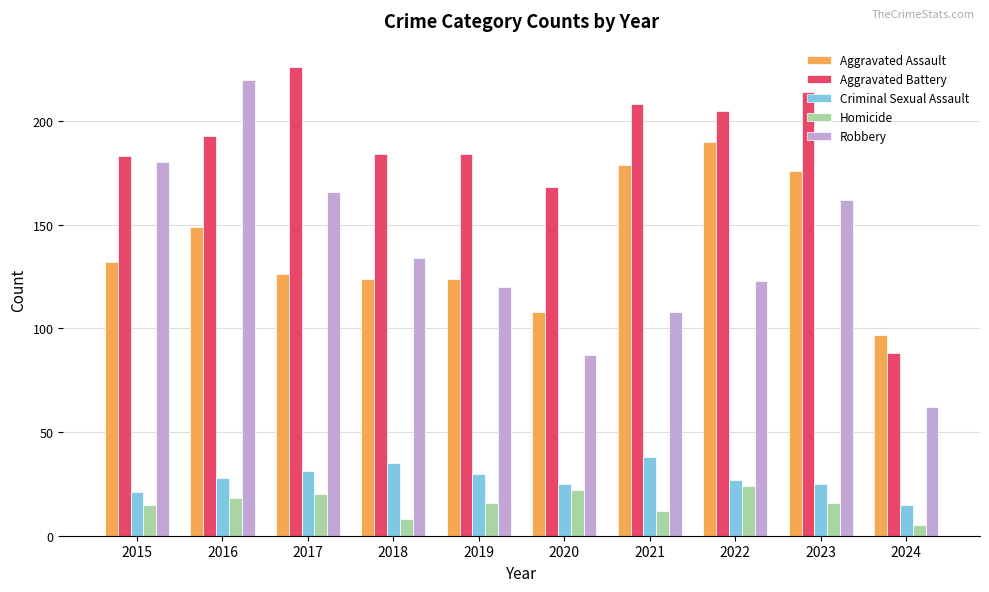

The Criminal Sexual Assault series shows 25 at 2020. True or false?

True